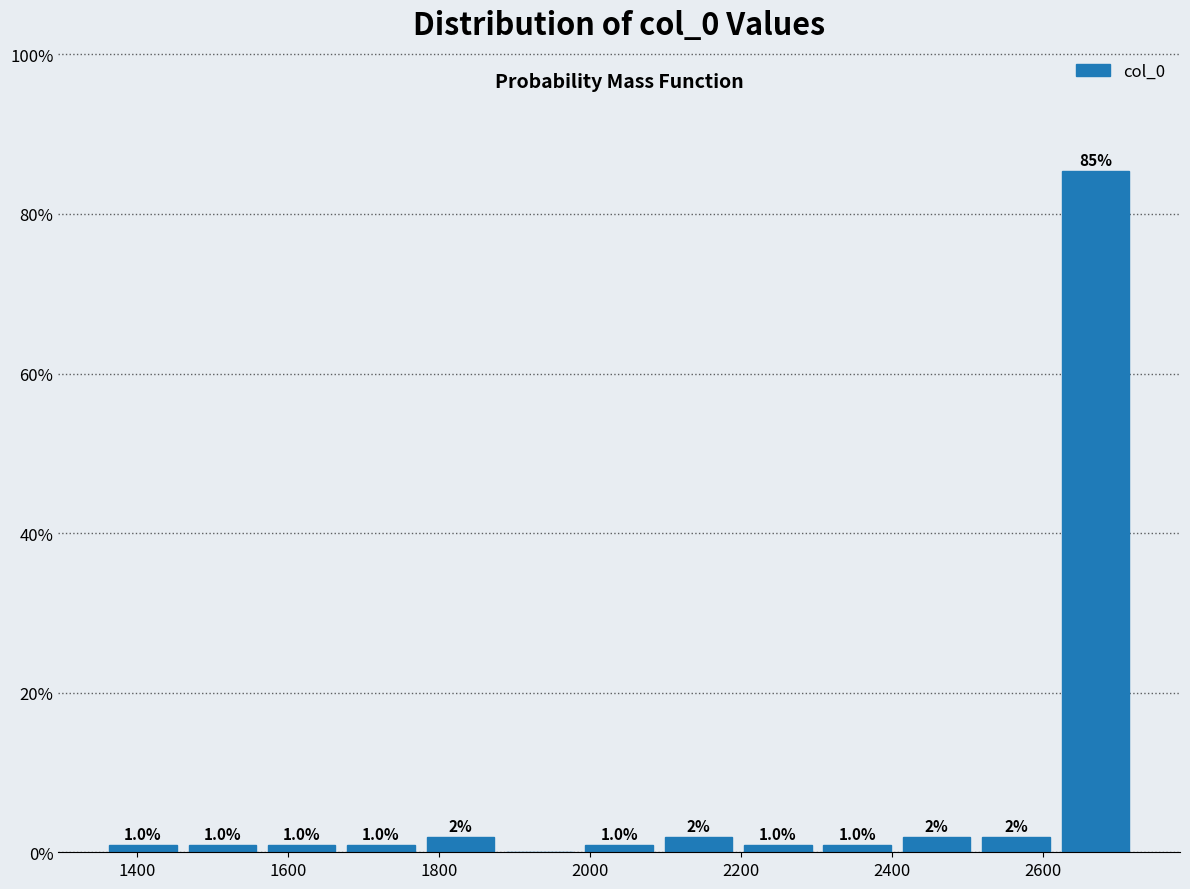

Over which range of the x-axis is the bar tallest?

2620 to 2720